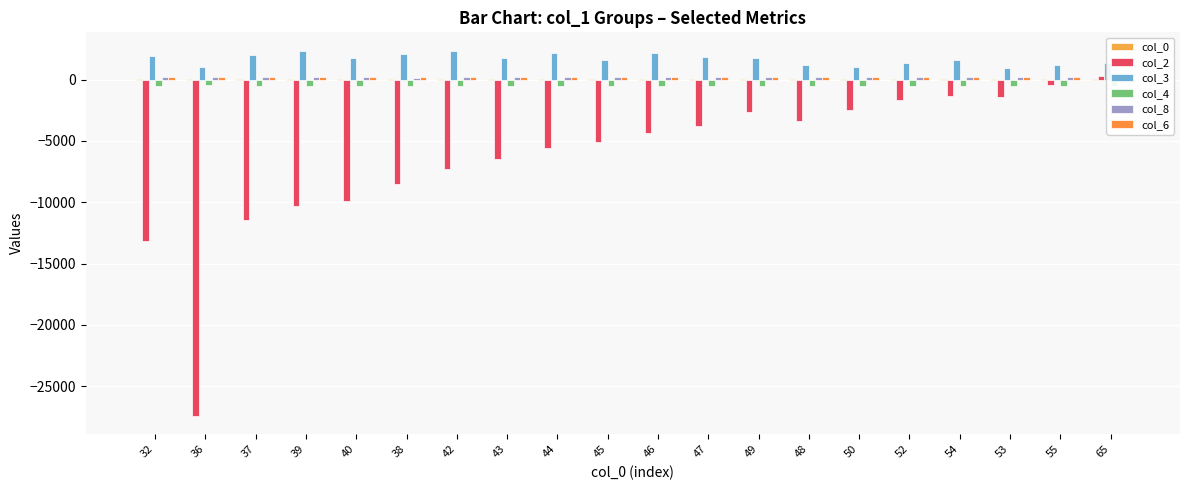

Between 54 and 55, which series saw the biggest shift?

col_2